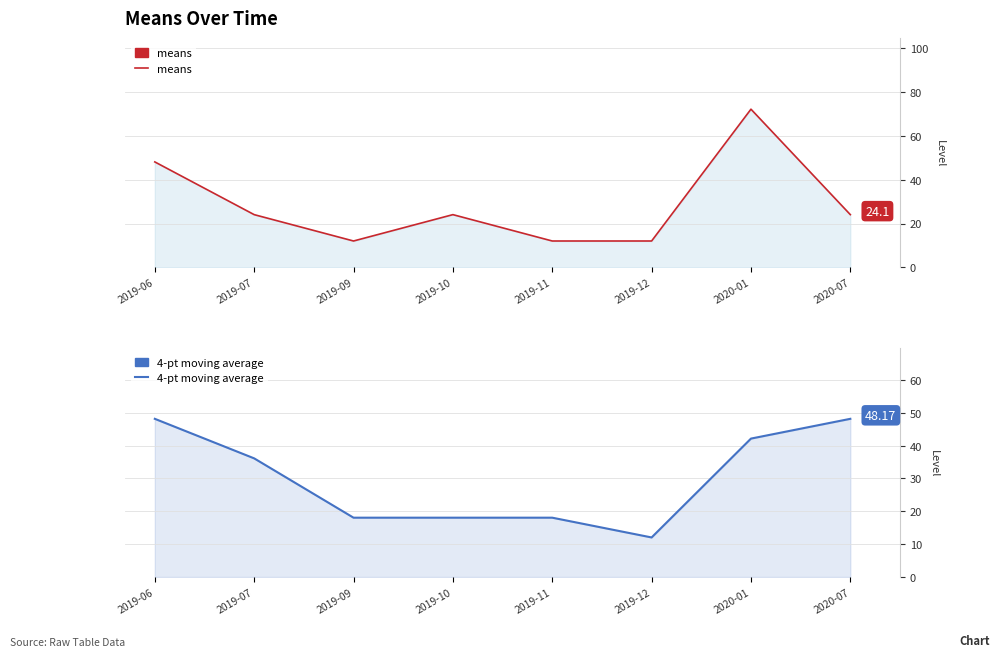

List the series in order of their overall mean, highest first.

4-pt moving average, means